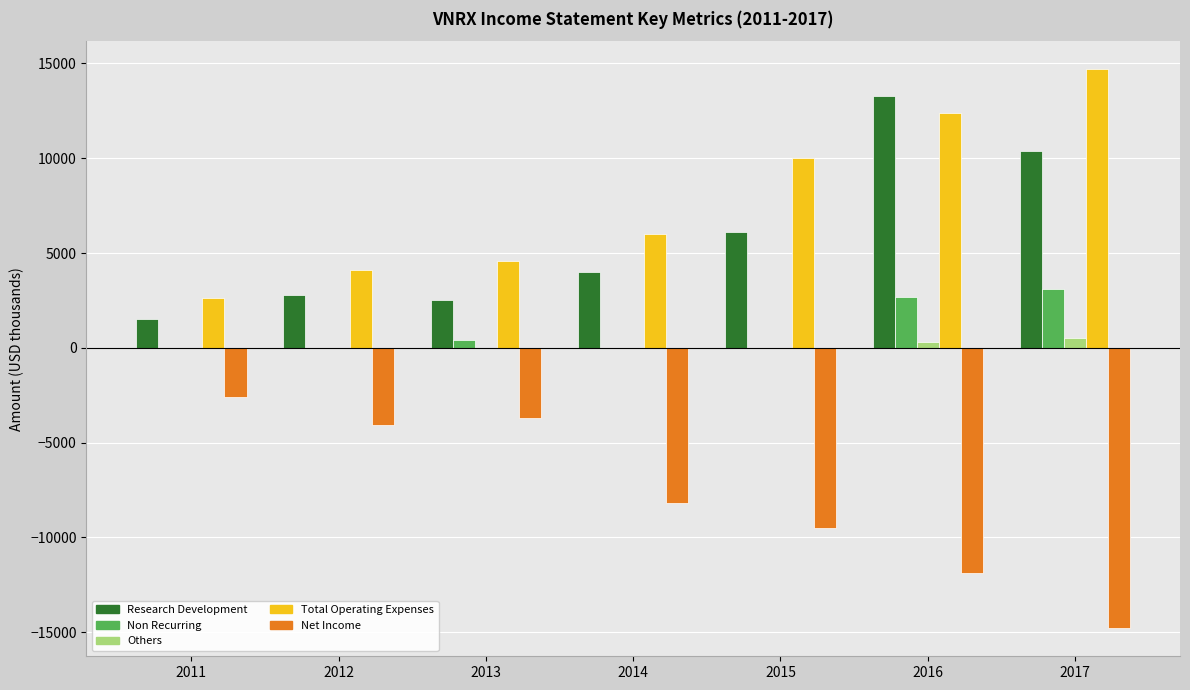

How many groups of bars are there?

7